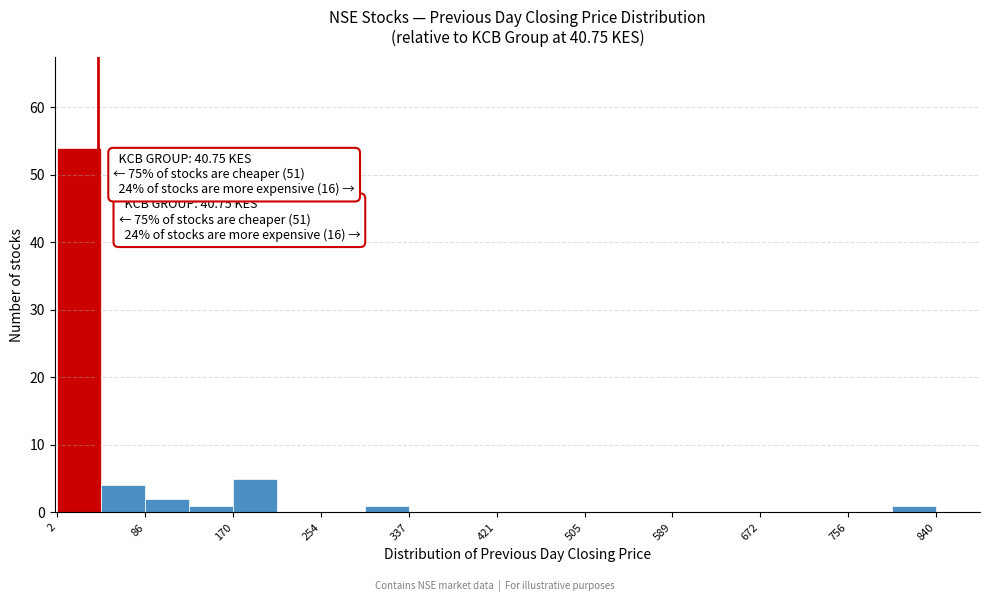

Which range on the x-axis has the tallest bar?

0 to 40